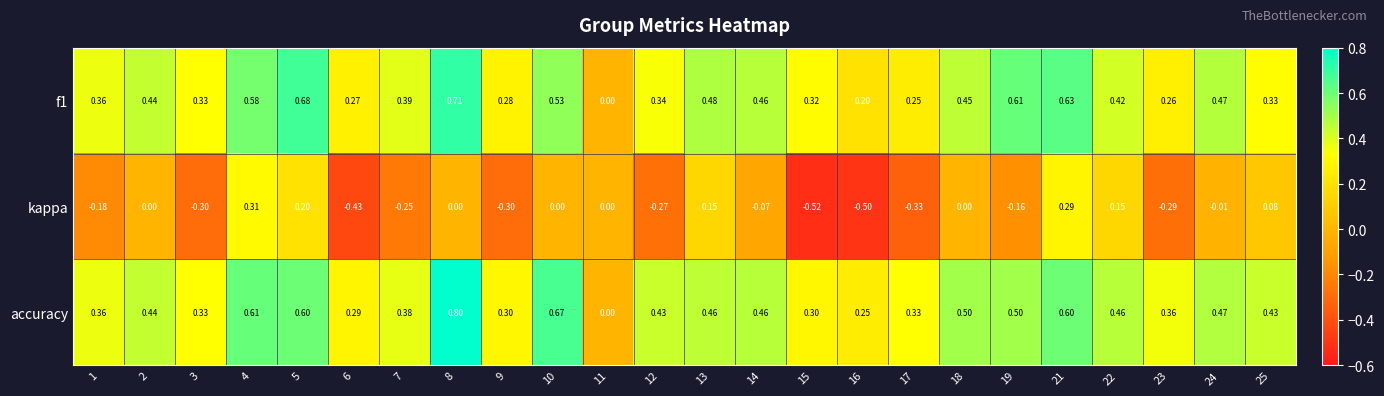

Which series has the widest spread of values?

kappa